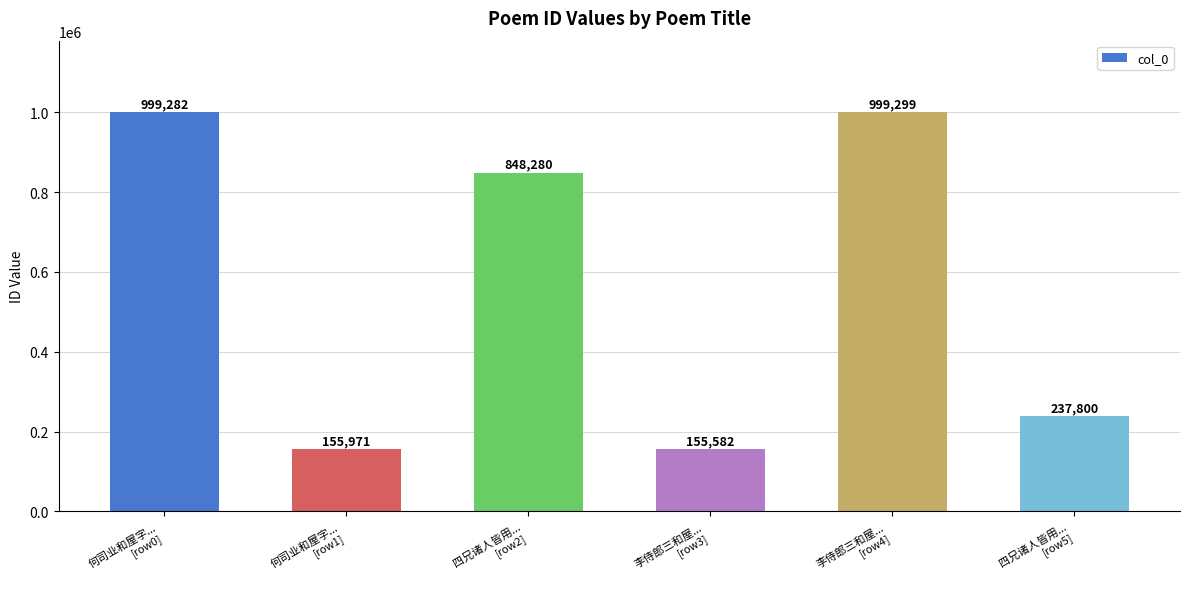

At which label does the data first exceed 848280?

何司业和屋字...
[row0]